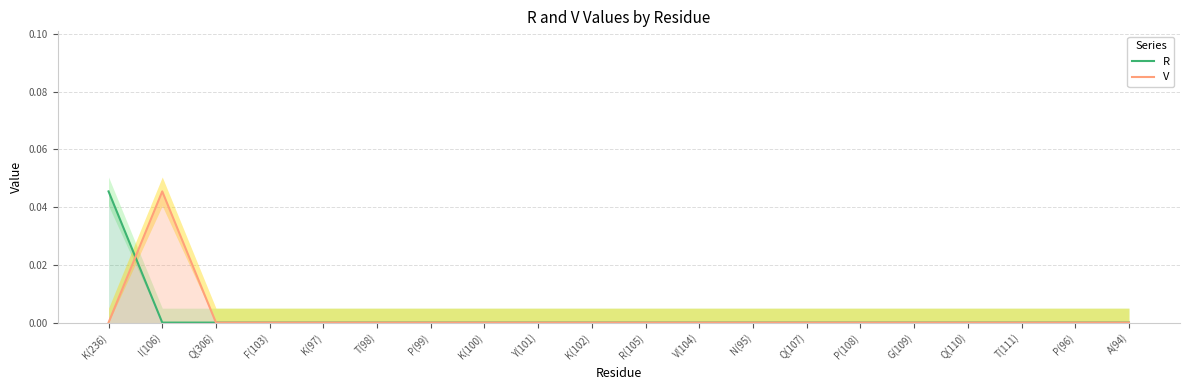

The value of R at F(103) is 0.0. True or false?

True